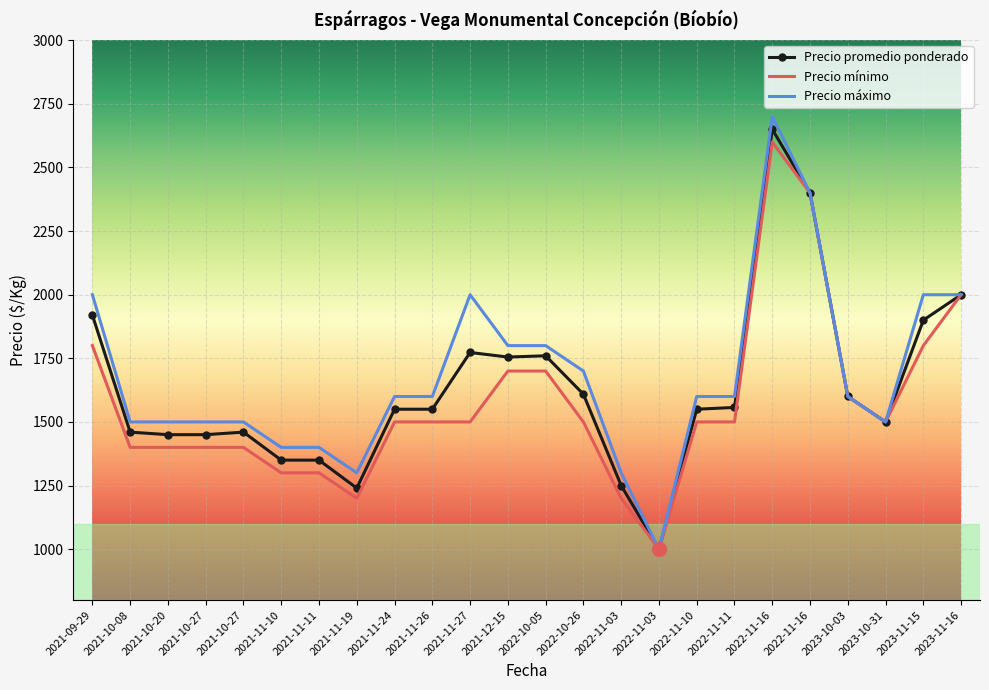

The value of Precio promedio ponderado at 2023-11-16 is 505. True or false?

False